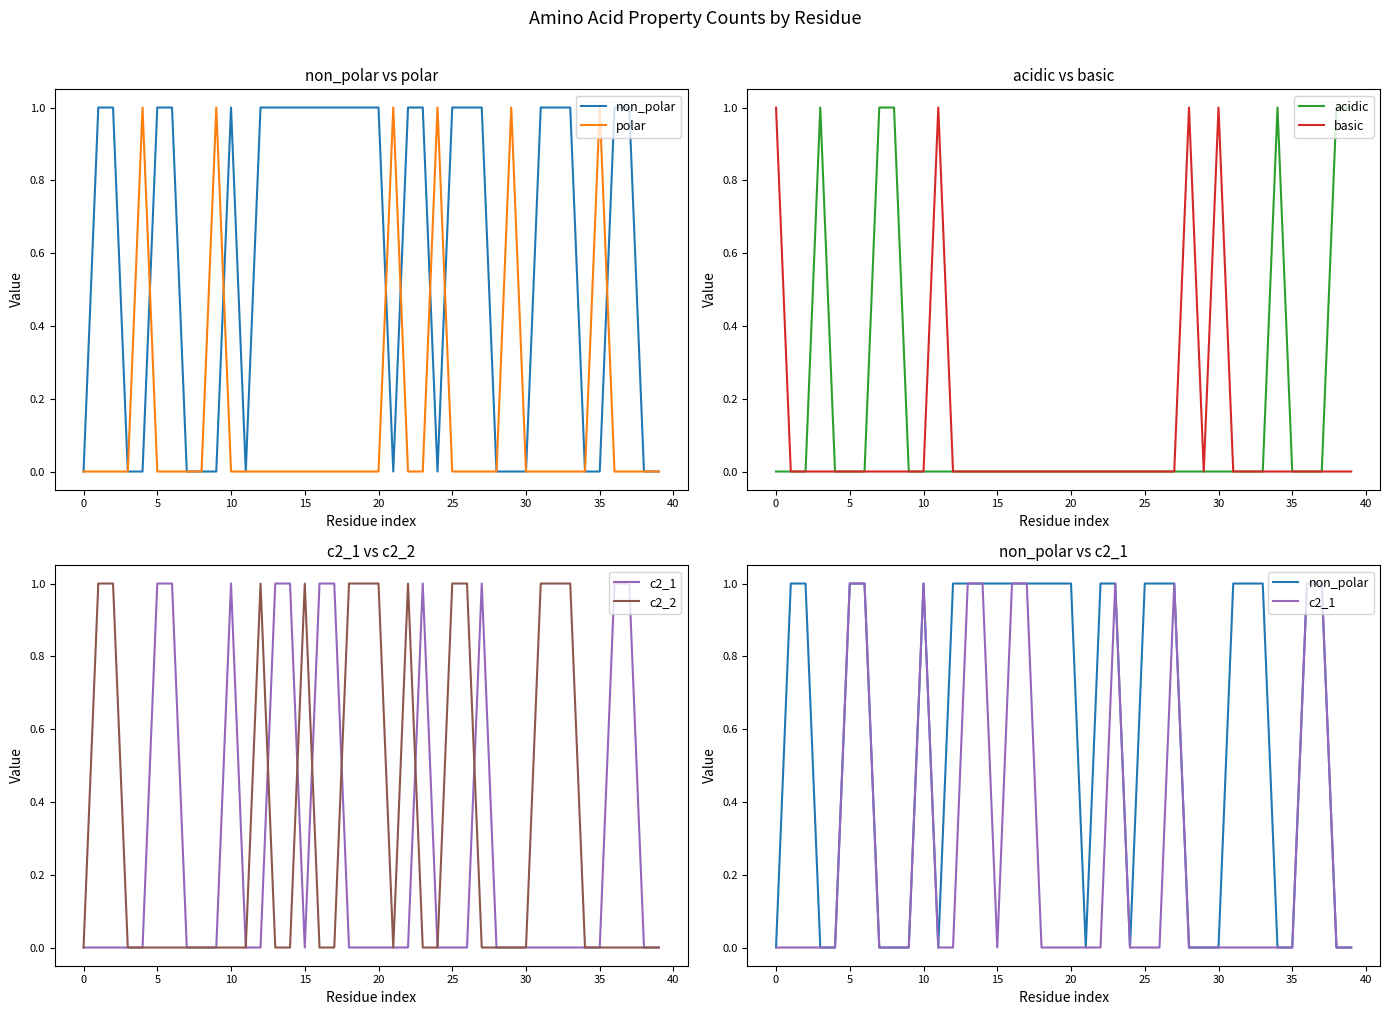

Which series has the widest spread of values?

non_polar